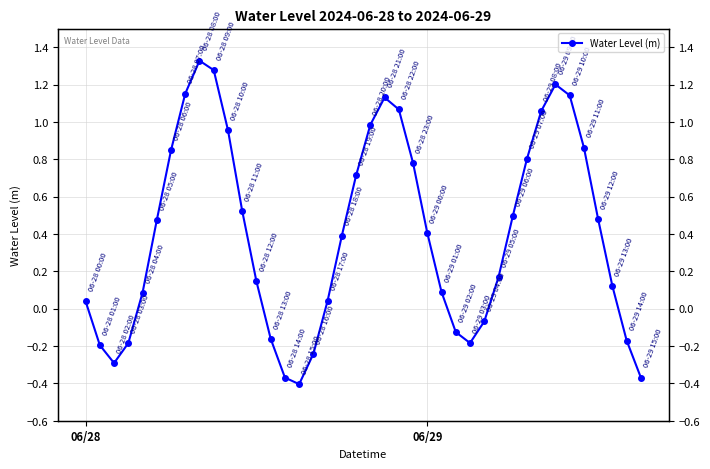

What is the difference between the maximum and second lowest values?

1.7